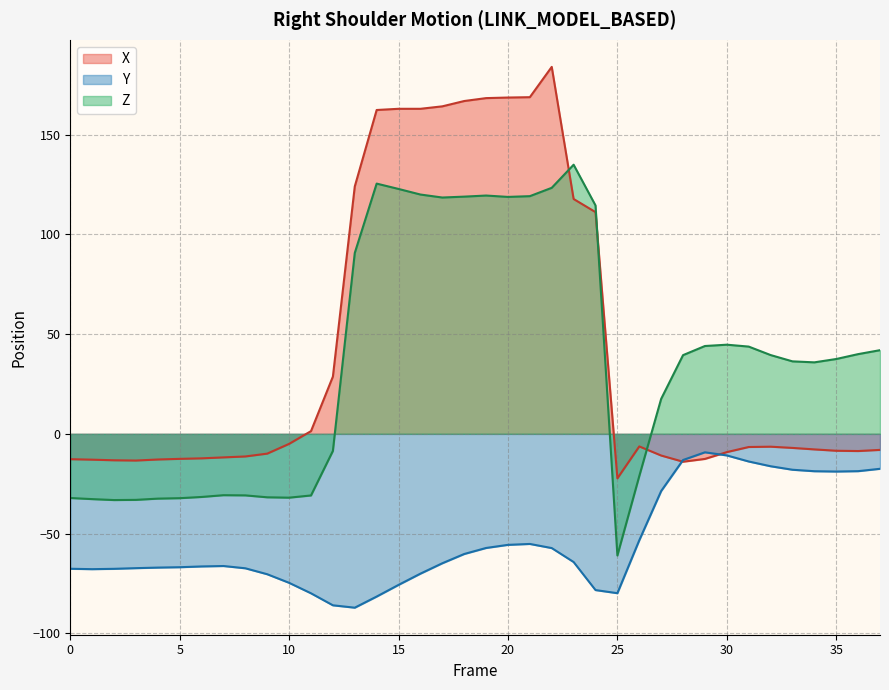

How many intersections are there between Z and X?

3